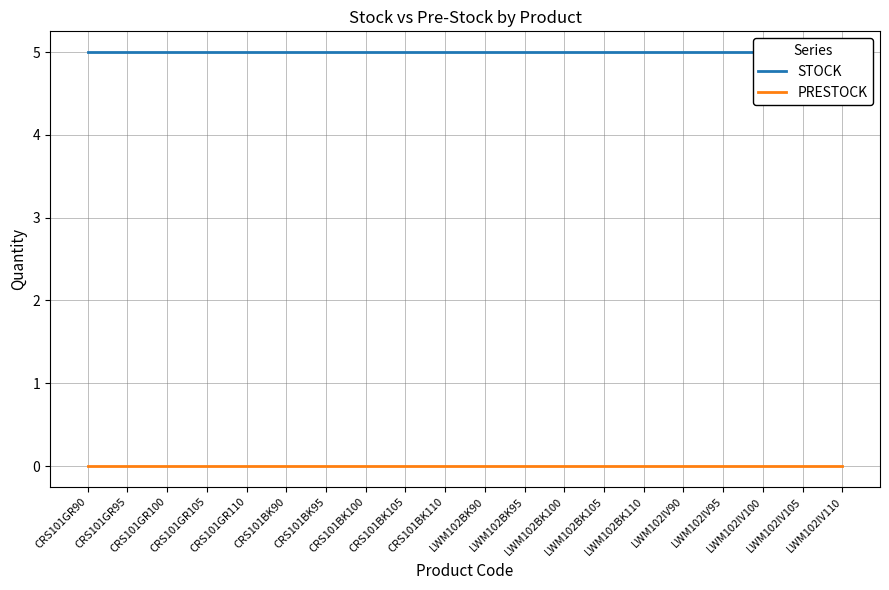

List the series in order of their peak value, lowest first.

PRESTOCK, STOCK